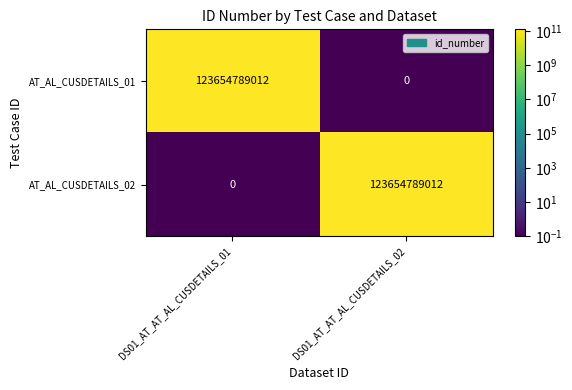

At DS01_AT_AT_AL_CUSDETAILS_01, list the series in order from largest to smallest.

AT_AL_CUSDETAILS_01, AT_AL_CUSDETAILS_02